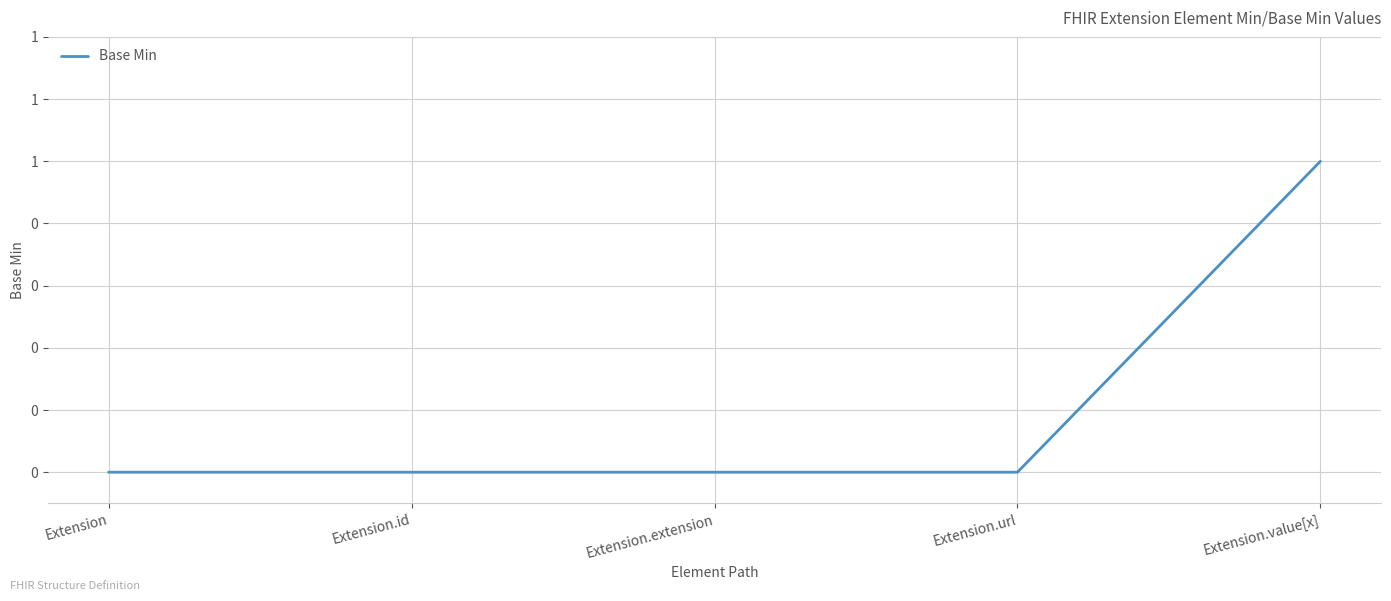

True or false: the data has more than 1 interior local peaks.

False